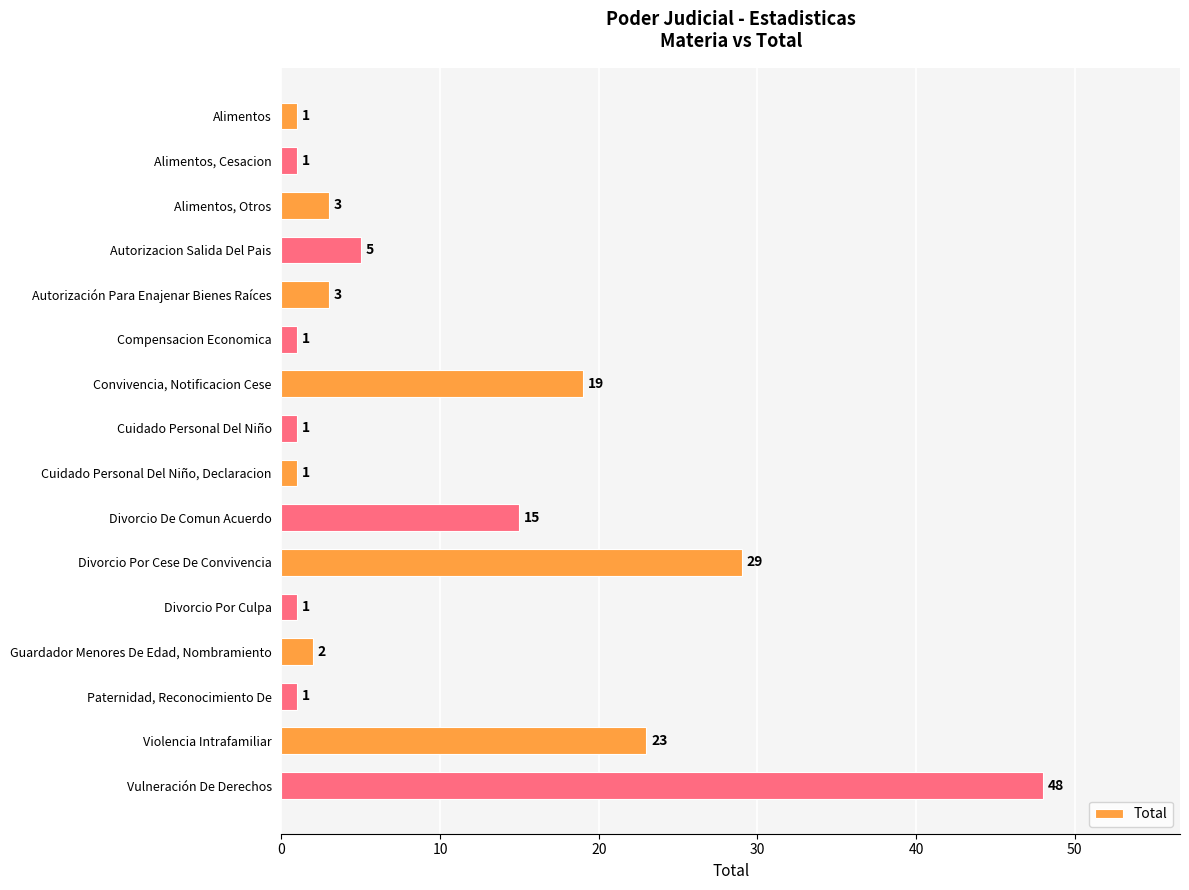

At which label is the value closest to 24?

Violencia Intrafamiliar